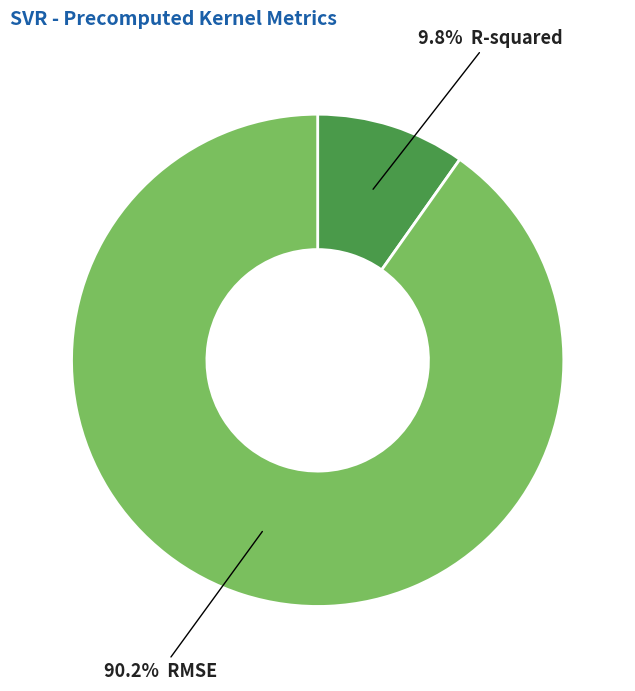

Does any single category account for the majority?

Yes